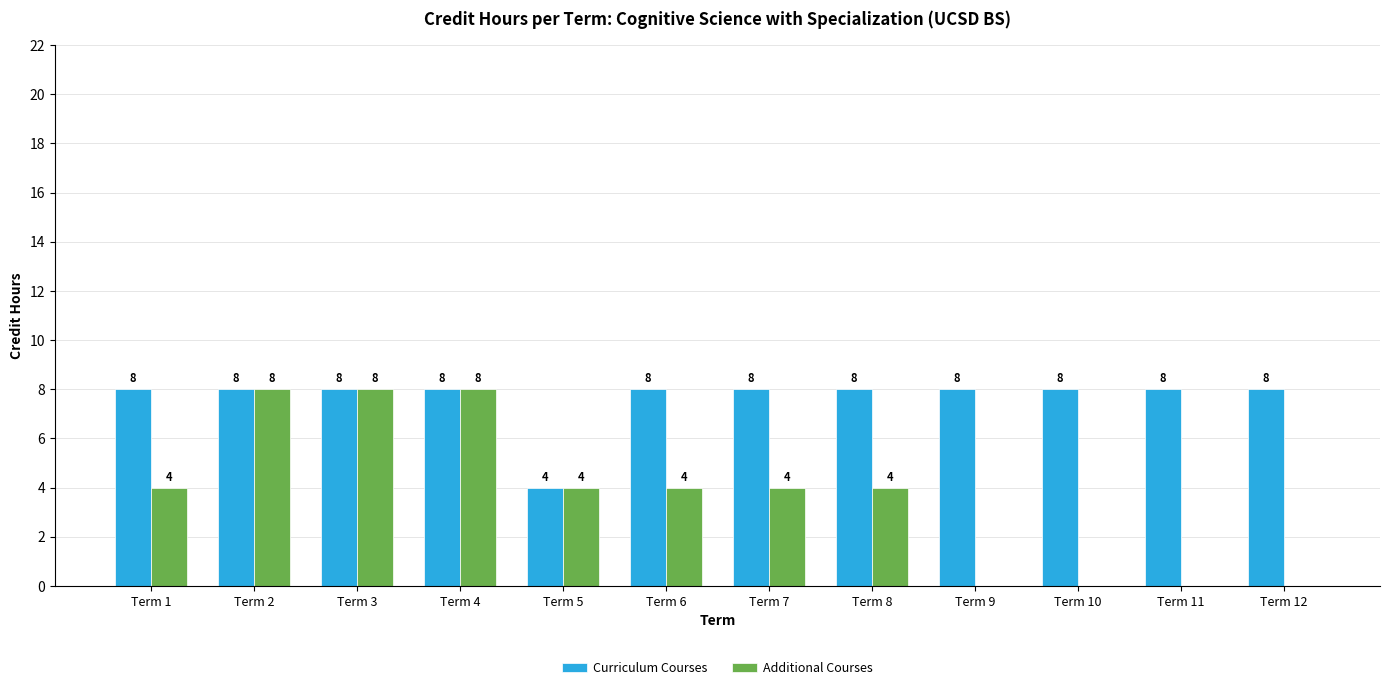

Which series has the largest total across all categories?

Curriculum Courses